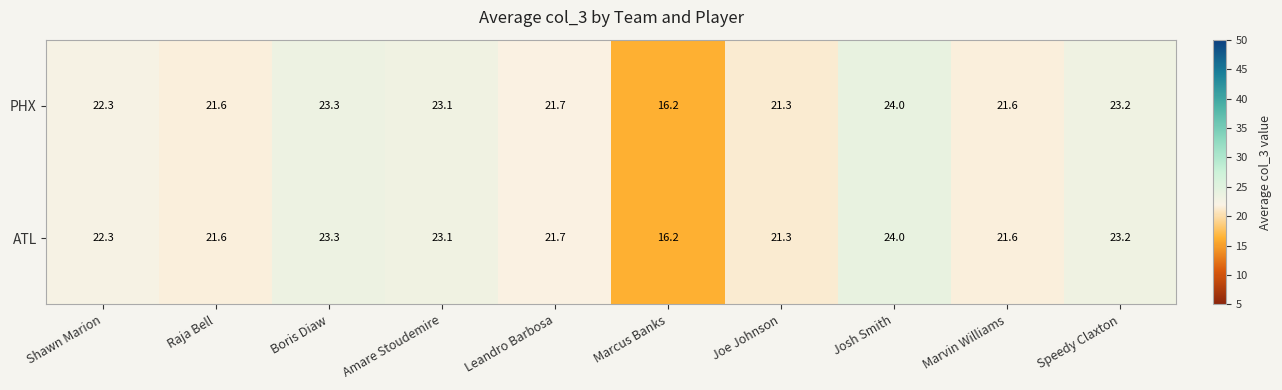

What is the difference between the maximum and minimum values in the ATL series?

7.8